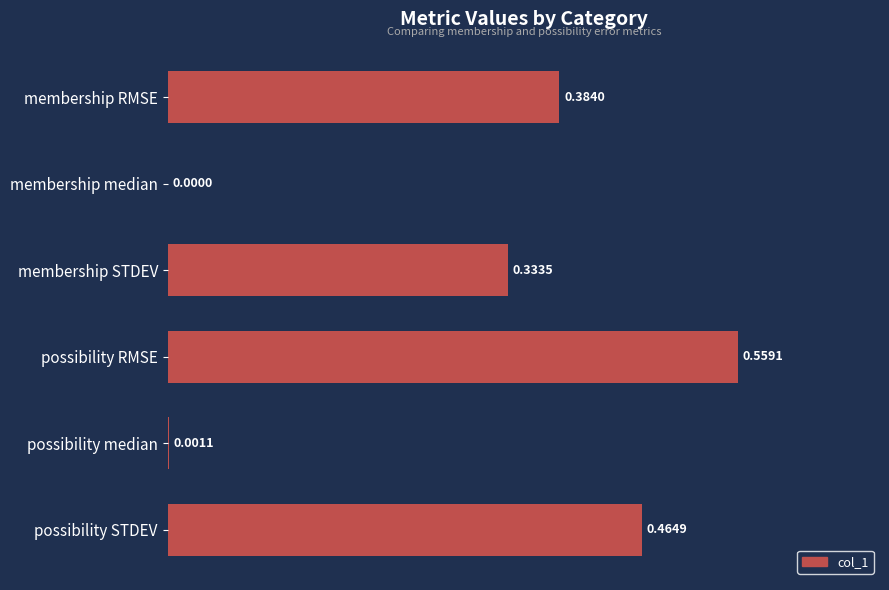

How many values exceed 0?

5